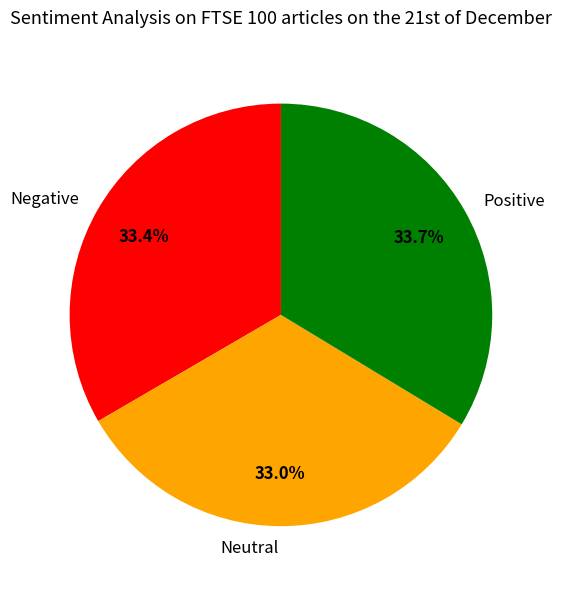

To the nearest percent, what is the difference between the largest and smallest slice percentages?

1%